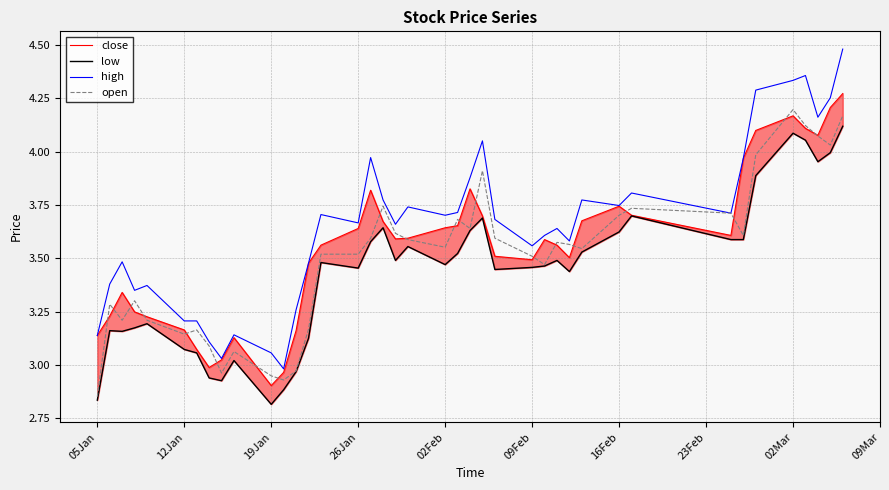

The value of high at 09Feb is 1.5. True or false?

False